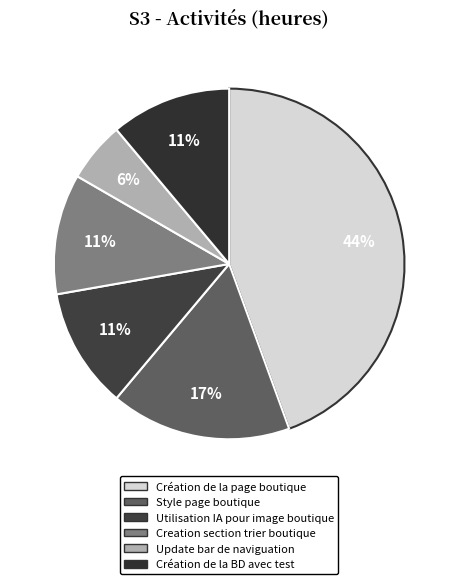

Rank the categories by value from highest to lowest.

Création de la page boutique, Style page boutique, Utilisation IA pour image boutique, Creation section trier boutique, Création de la BD avec test, Update bar de naviguation